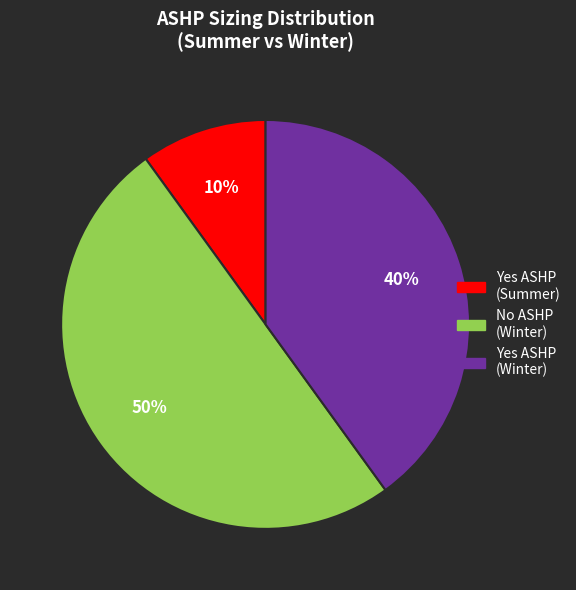

To the nearest percent, what is the average slice percentage?

33%